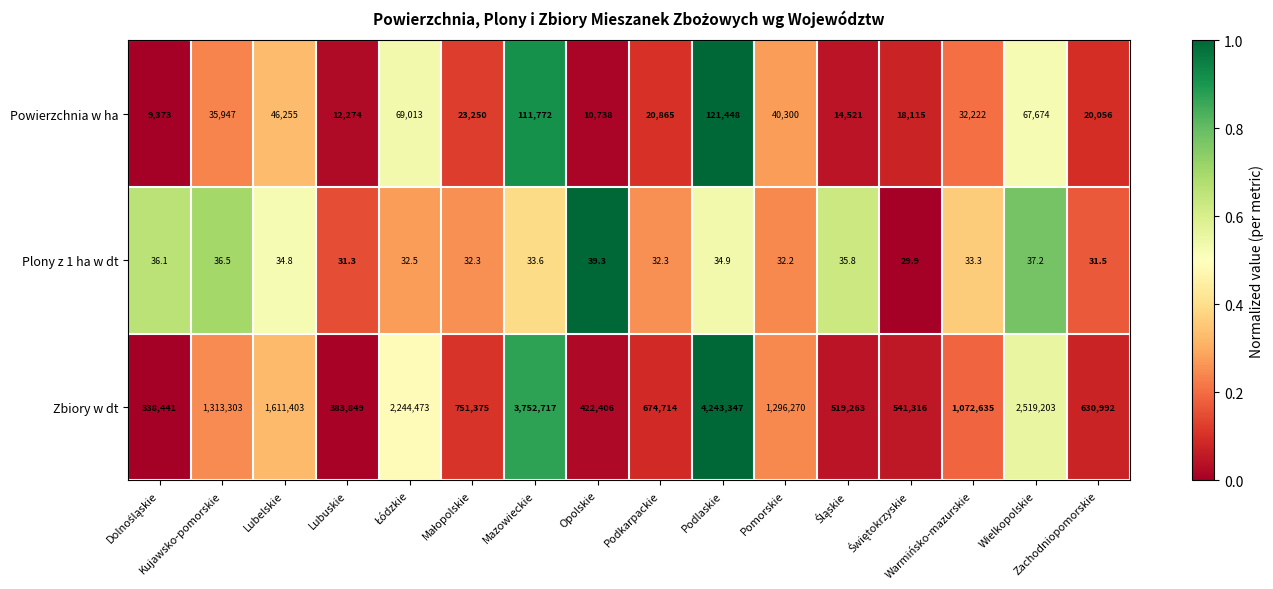

At how many categories does at least one series exceed 1352784?

5